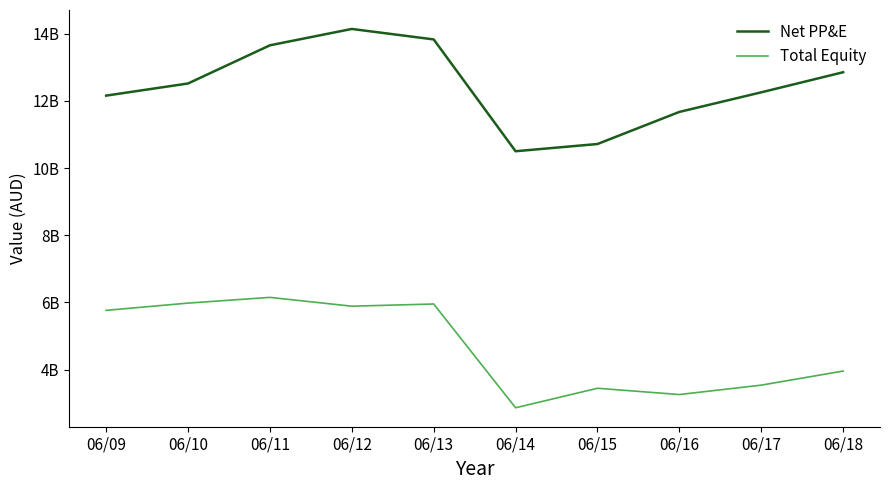

What are all the series names shown in the legend?

Net PP&E, Total Equity